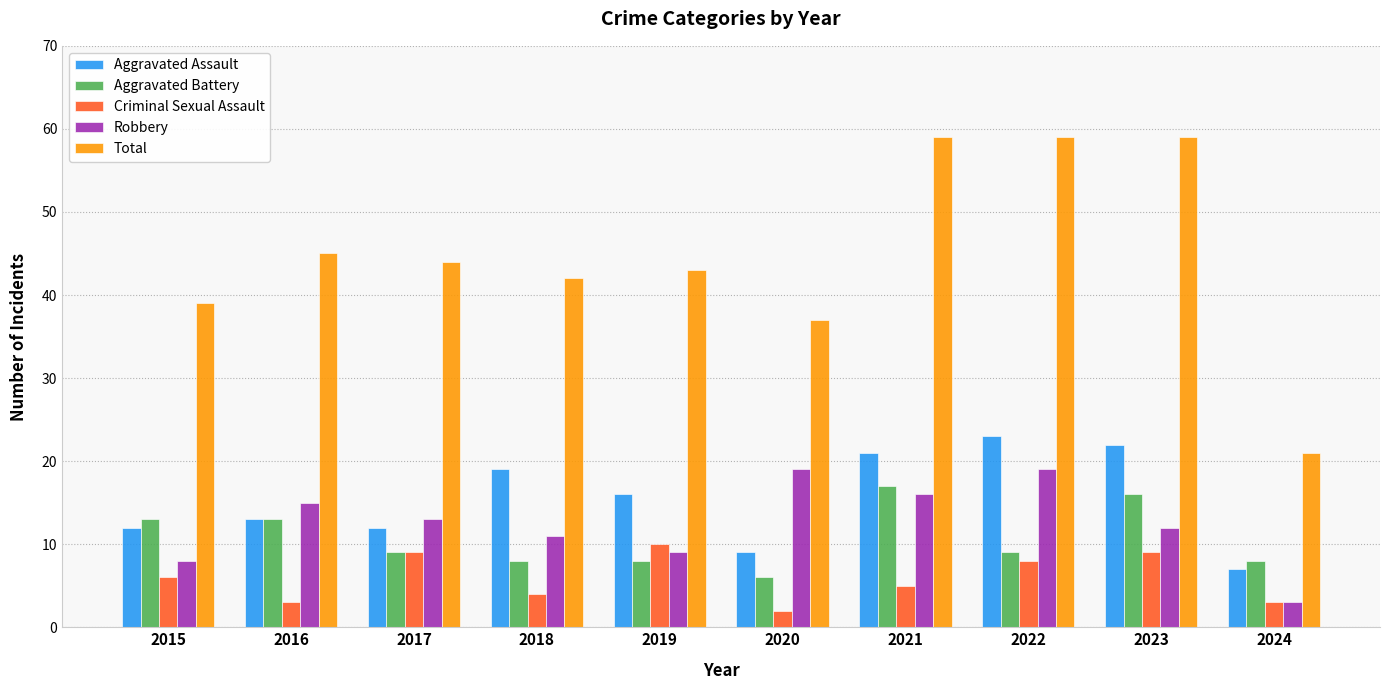

Which series has the largest range (max minus min)?

Total